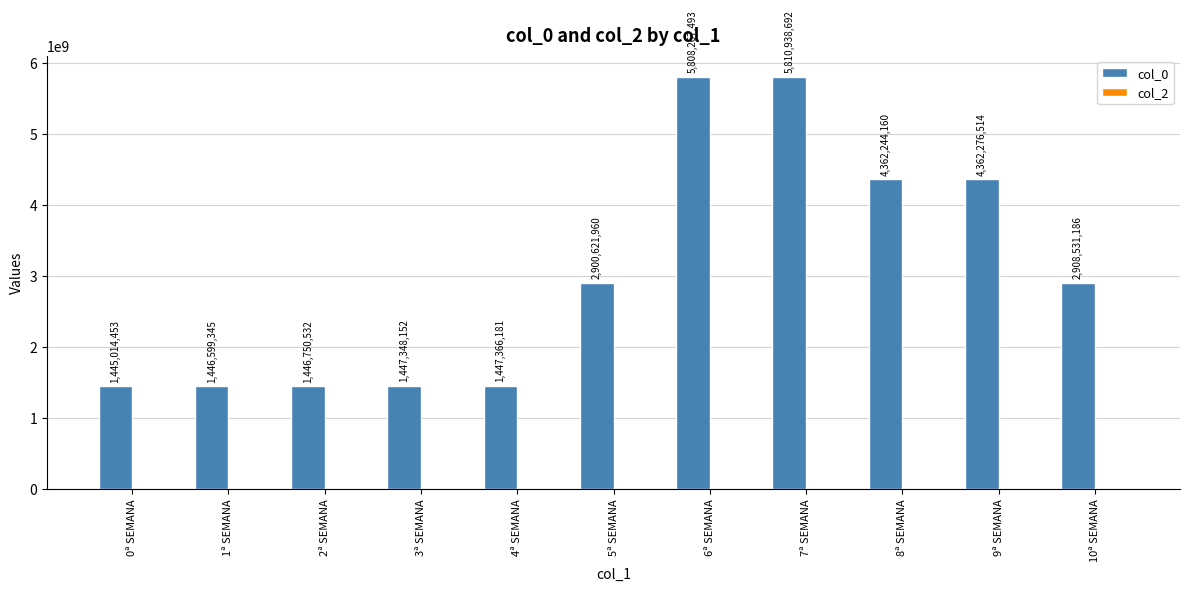

List the labels in order of value, smallest first.

0ª SEMANA, 1ª SEMANA, 2ª SEMANA, 3ª SEMANA, 4ª SEMANA, 5ª SEMANA, 10ª SEMANA, 8ª SEMANA, 9ª SEMANA, 6ª SEMANA, 7ª SEMANA